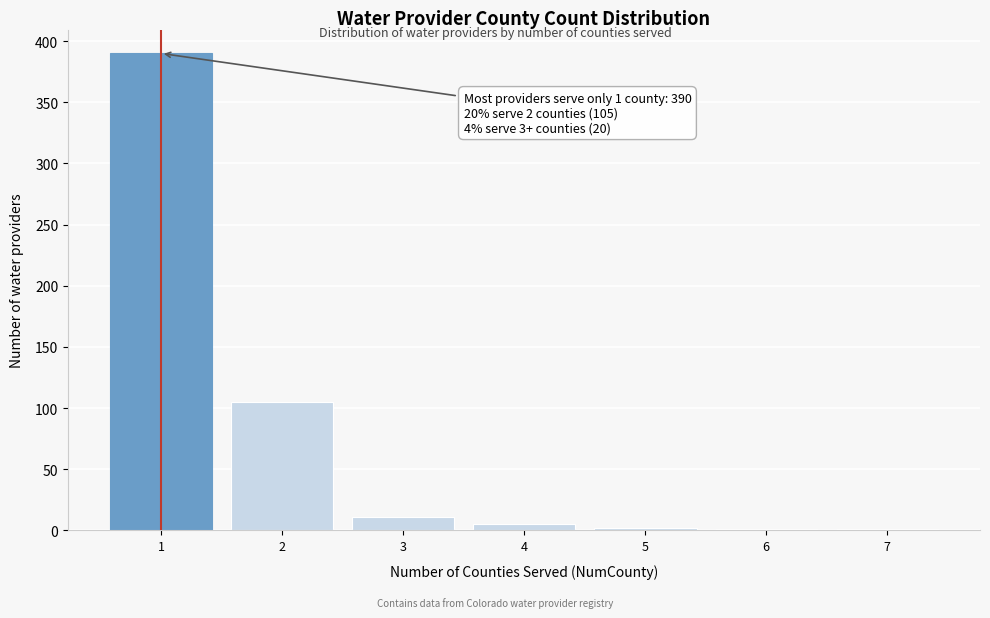

Over which range of the x-axis is the bar tallest?

0.5 to 1.5